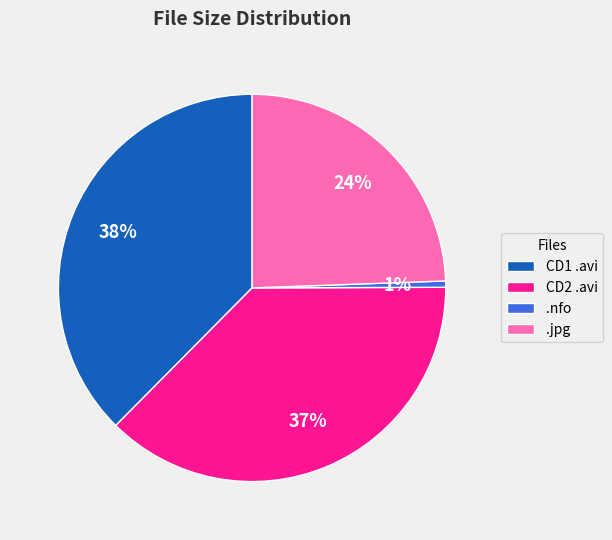

Is there a majority slice in this chart?

No